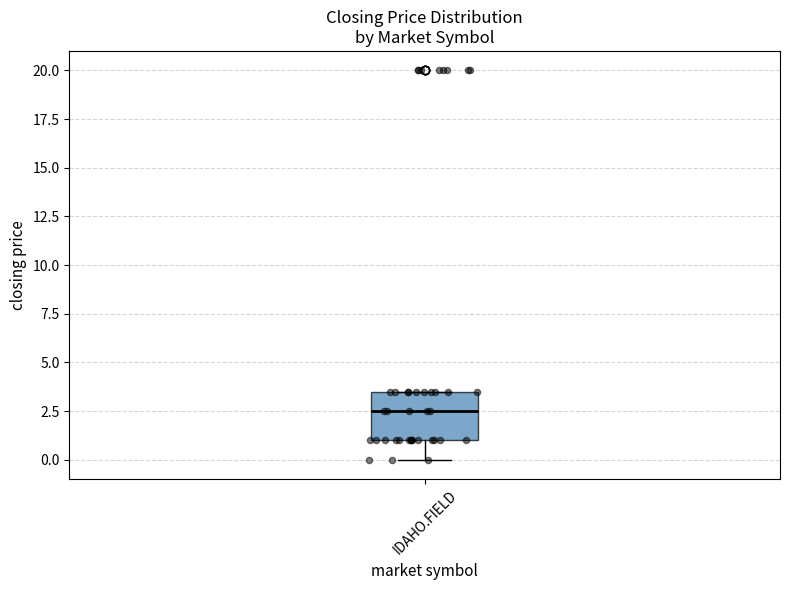

Where is the lower edge of the box for IDAHO.FIELD on the y-axis? The values are not printed on the chart, so give them approximately, as read against the axis.

1.0